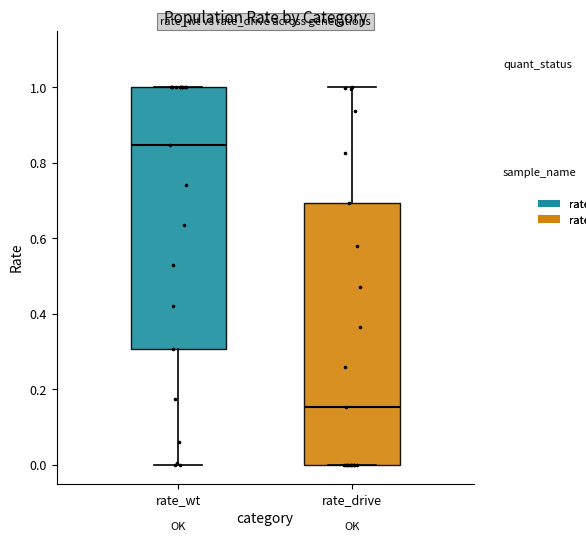

Which box's median line is the lowest?

rate_drive